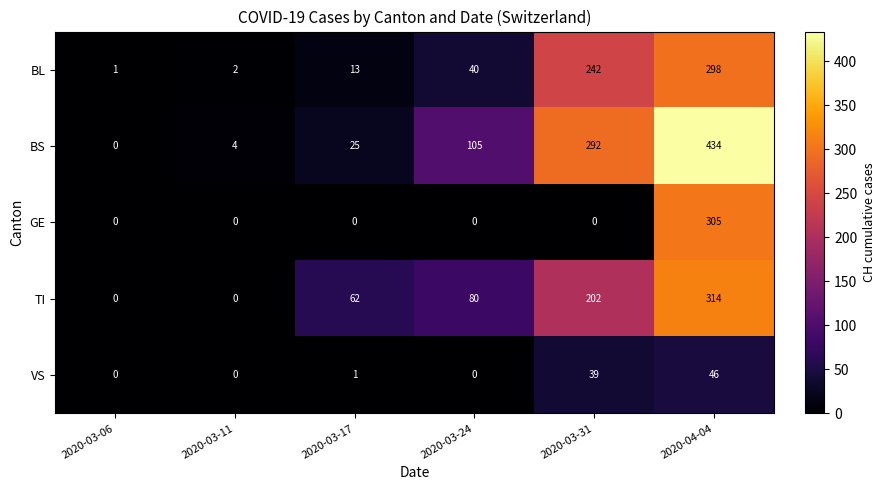

What is the spread (max minus min) of values at 2020-03-11?

4